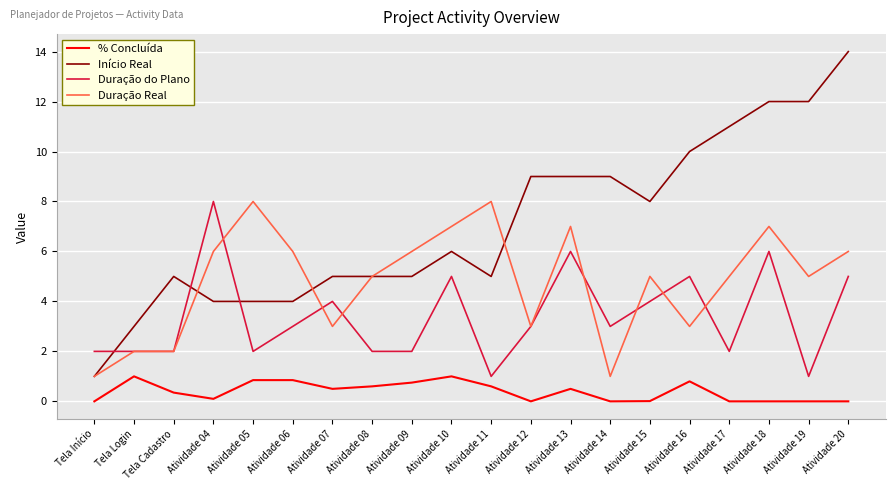

List the series in order of their overall mean, highest first.

Início Real, Duração Real, Duração do Plano, % Concluída